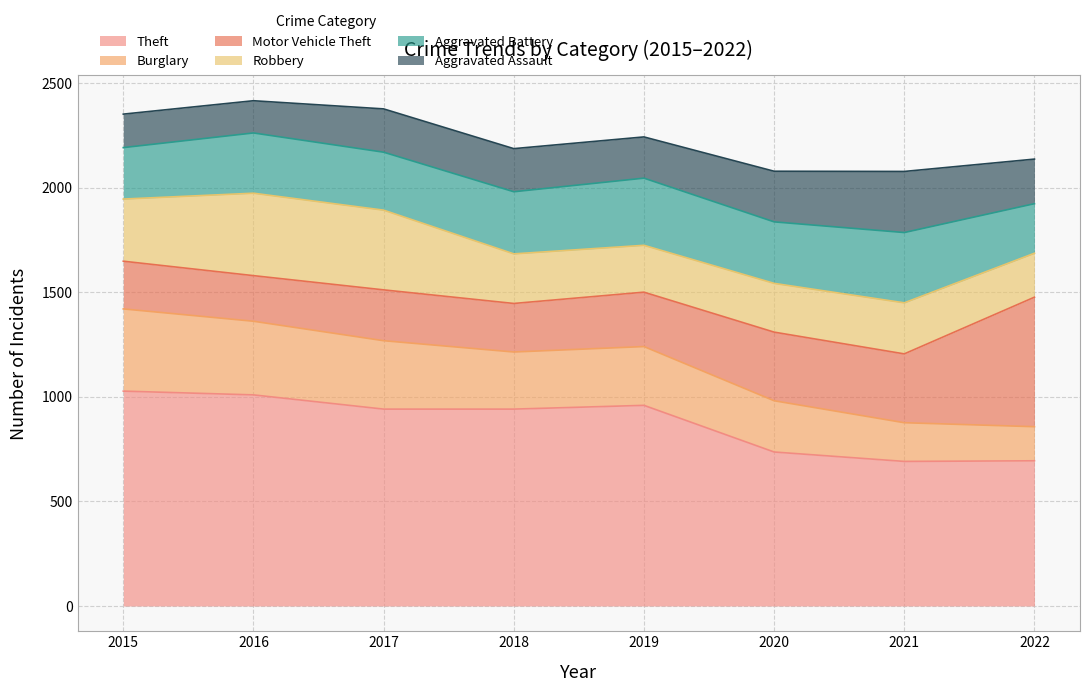

The value of Theft at 2020 is 196. True or false?

False